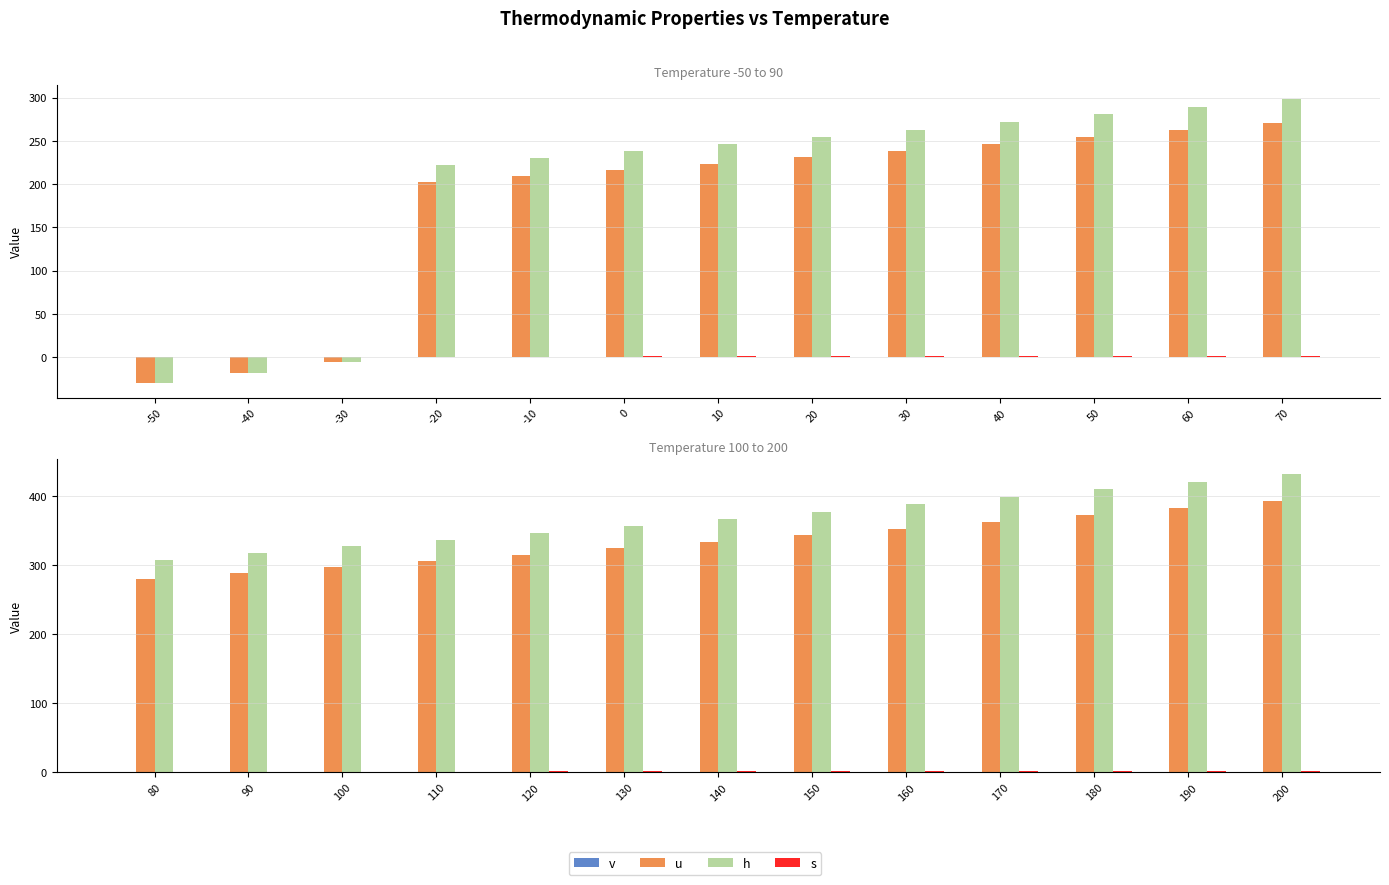

What is the difference between the maximum and minimum values in the v series?

0.1